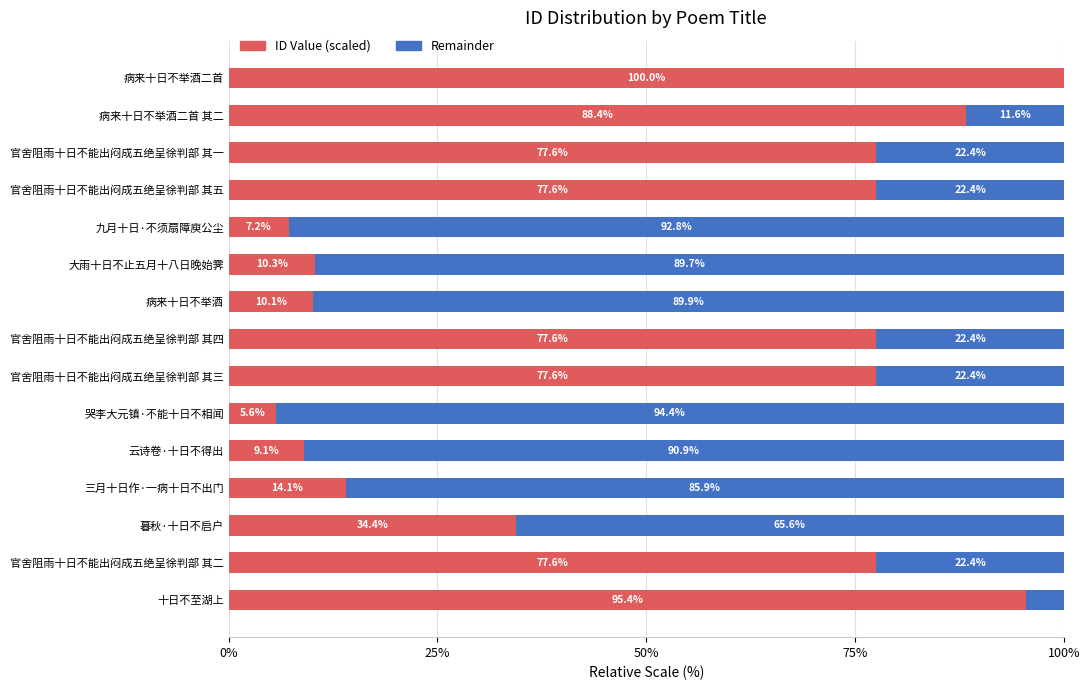

What is the total value across all series at 哭李大元镇·不能十日不相闻?

100.0